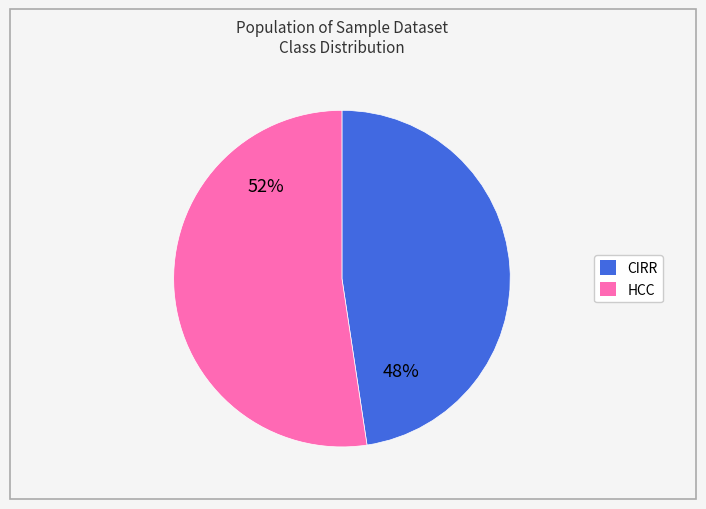

Which slice is the smallest?

CIRR